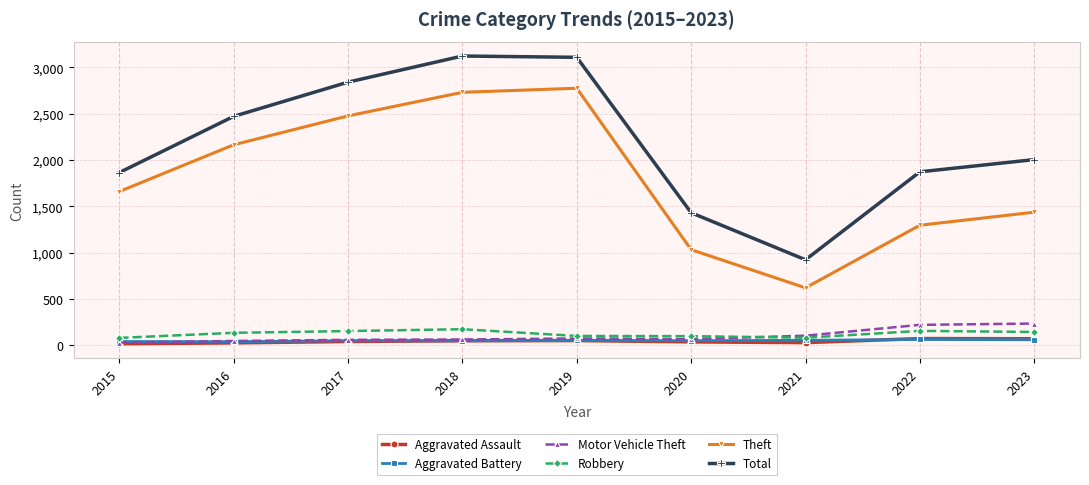

Is the value of Robbery at 2015 greater than the value of Total at 2016?

No